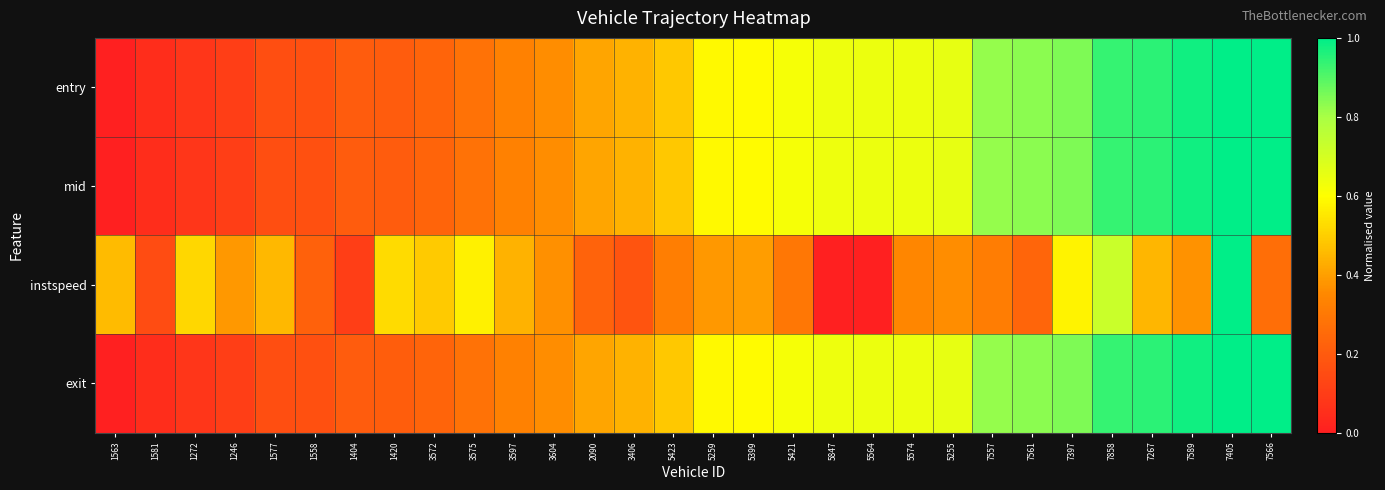

How many categories are shown in the chart?

30